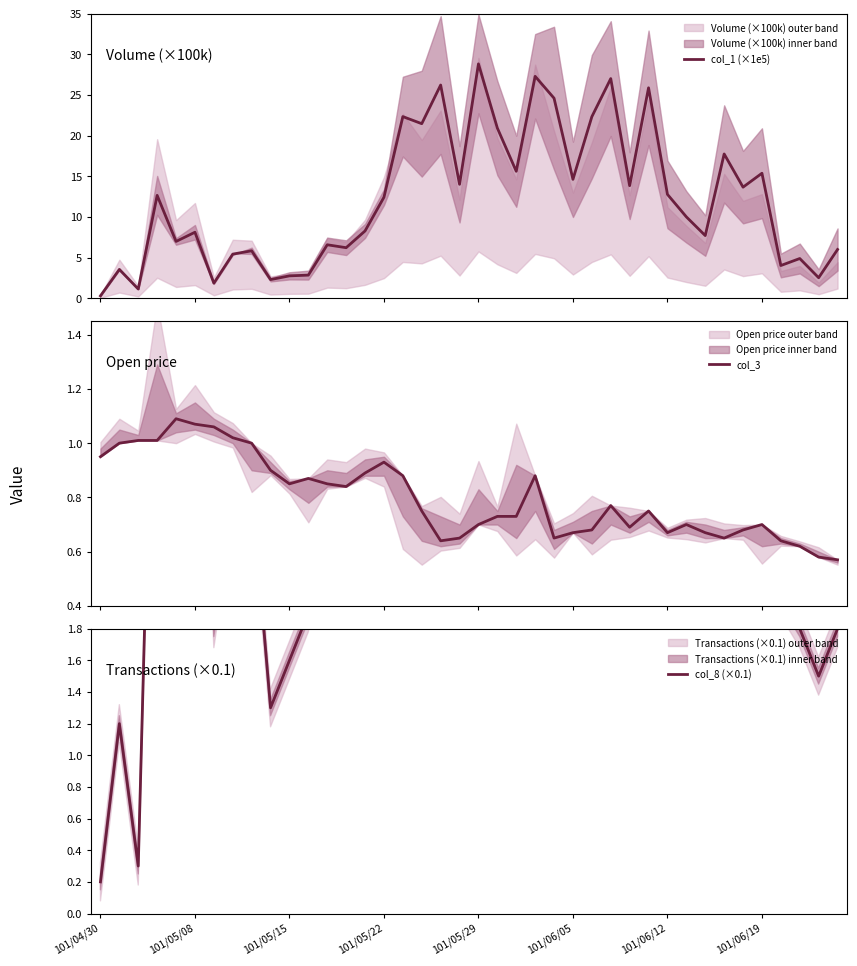

What are all the series names shown in the legend?

col_1 (×1e5), col_3, col_8 (×0.1)